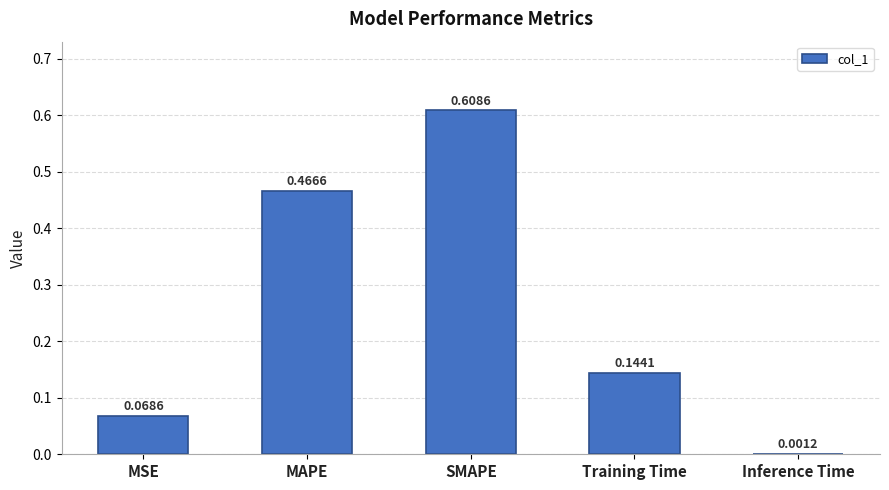

Which label corresponds to the largest value in the chart?

SMAPE